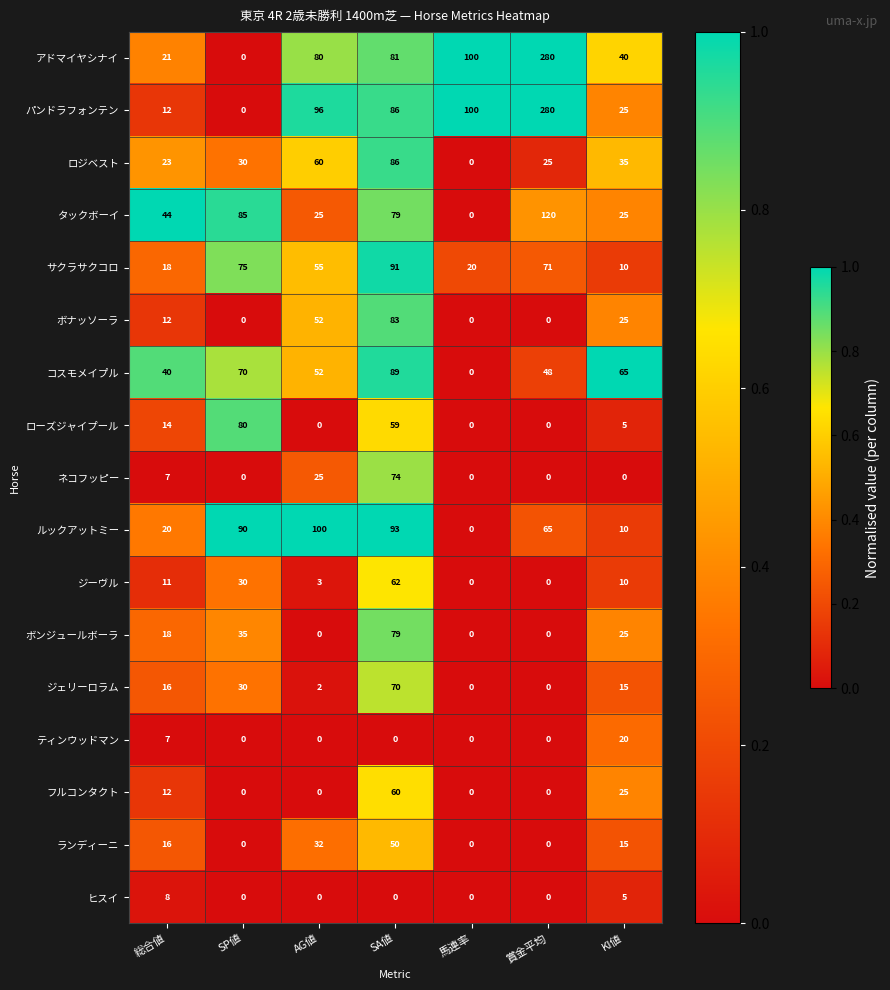

What is the difference between the maximum and minimum values in the アドマイヤシナイ series?

280